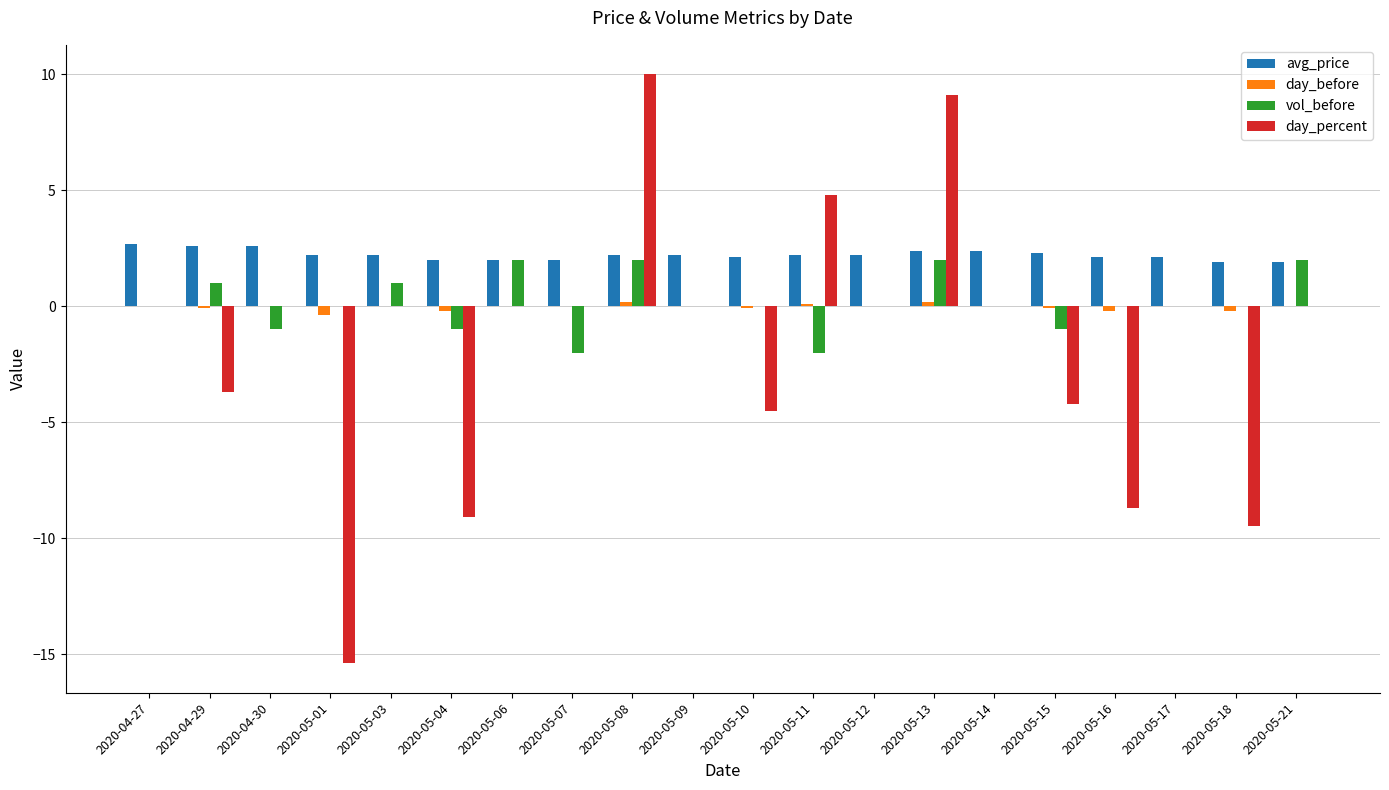

Which series has the largest total across all categories?

avg_price